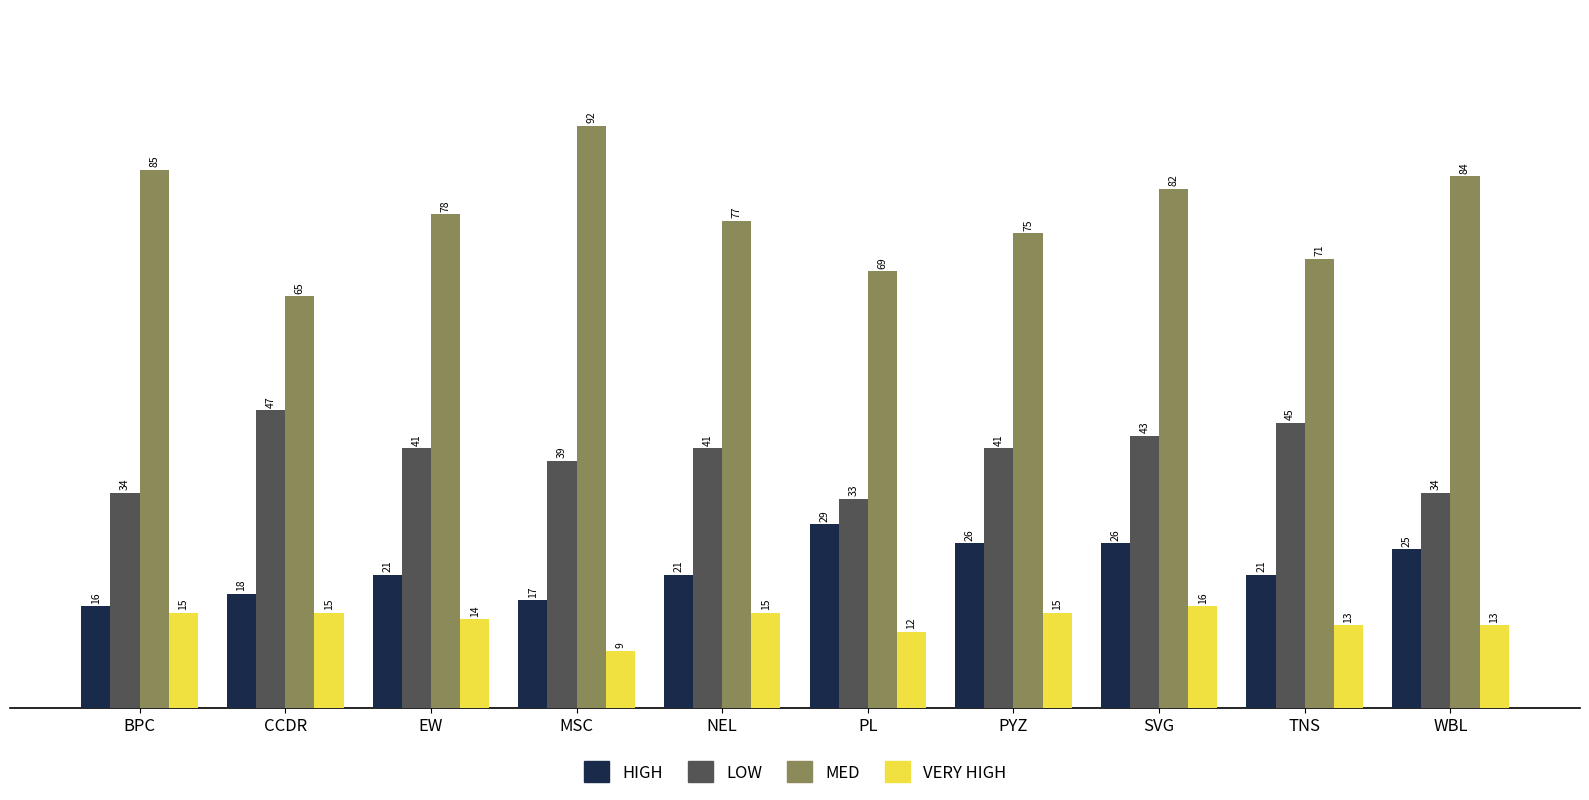

The value of VERY HIGH at NEL is 15. True or false?

True